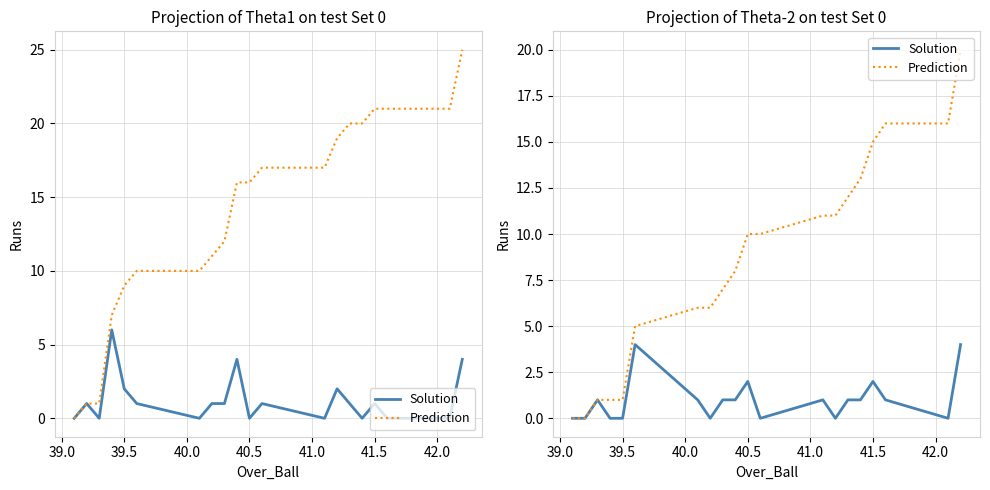

Reading left to right, what are all the values shown in this chart?

Solution: 0	0	1	0	0	4	1	0	1	1	2	0	1	0	1	1	2	1	0	4
Prediction: 0	0	1	1	1	5	6	6	7	8	10	10	11	11	12	13	15	16	16	20